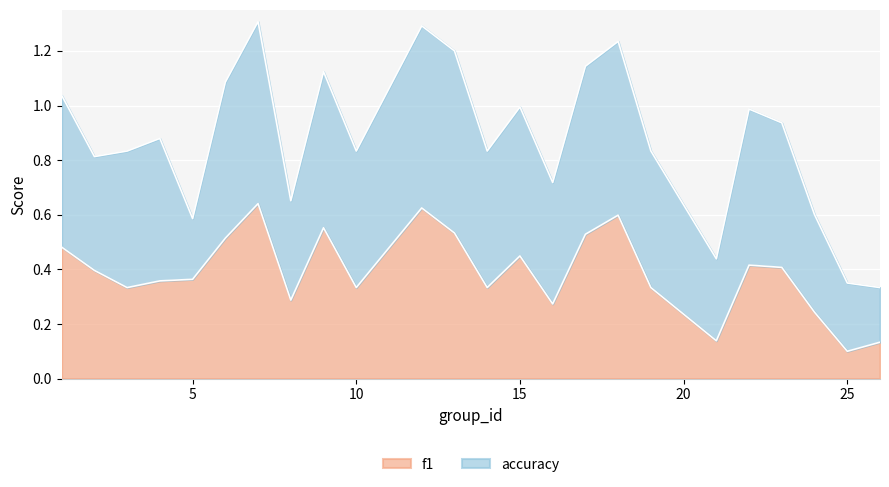

The value at 19 is 0.3. True or false?

True